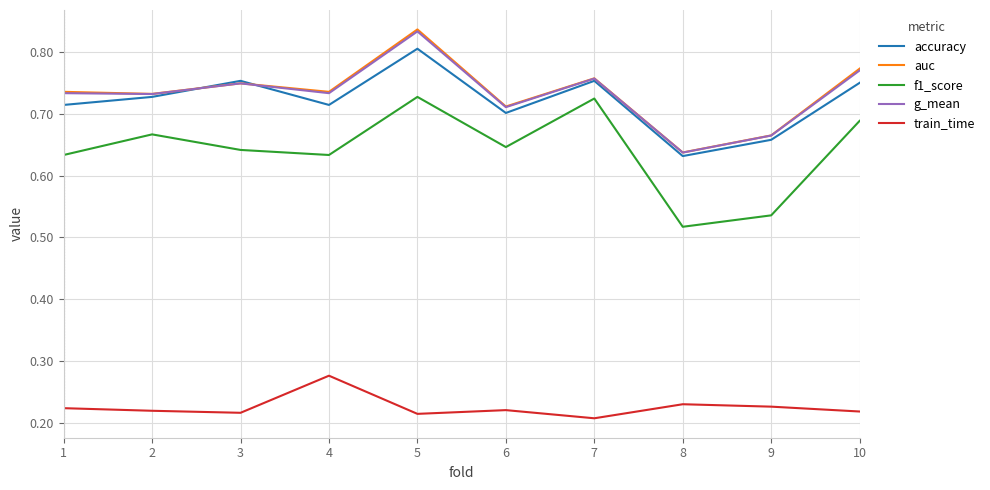

Is the value of f1_score at 5 greater than the value of g_mean at 6?

Yes